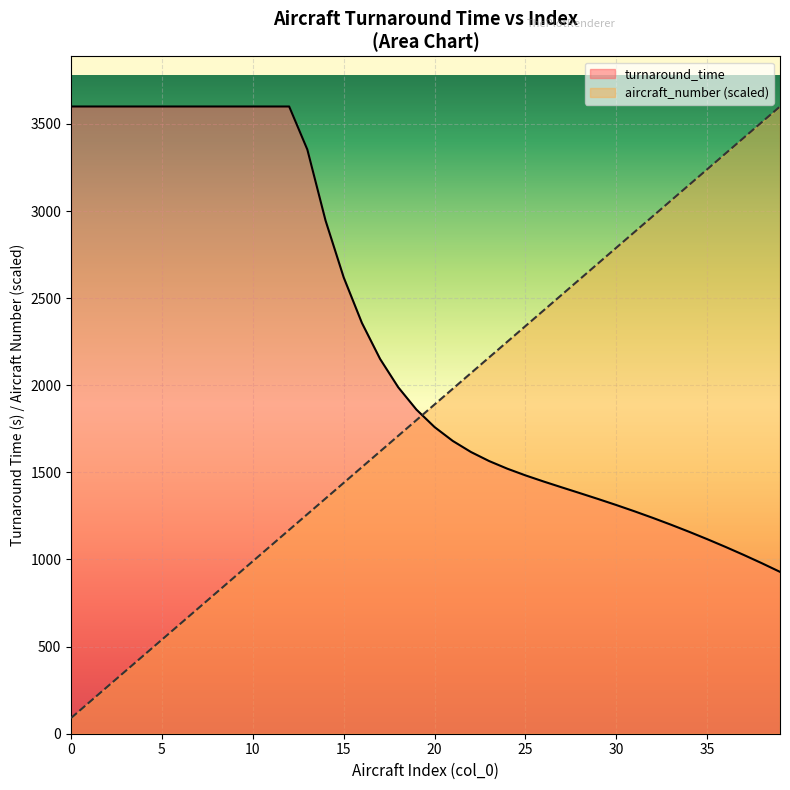

Is it true that turnaround_time equals 1680.4 at 21?

True